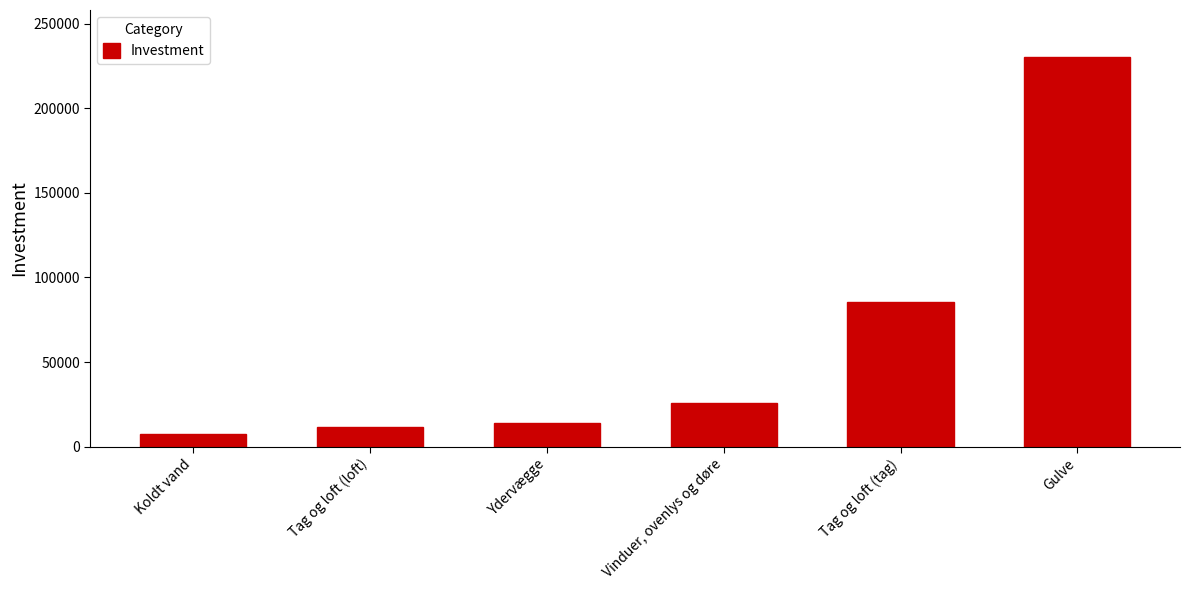

What is the average value?

62483